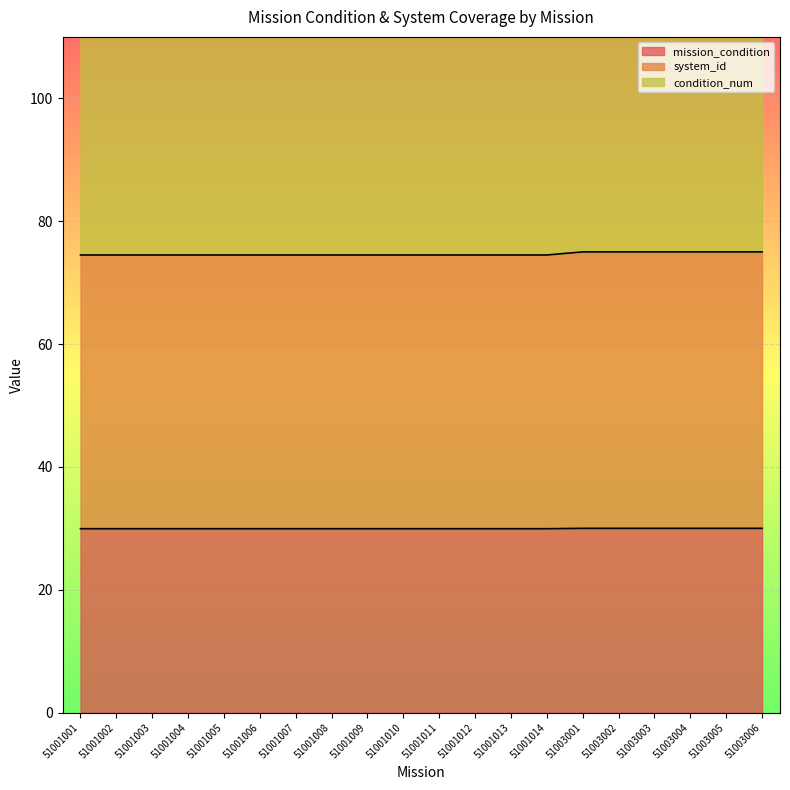

At which category does the chart reach its minimum across all series?

51001001